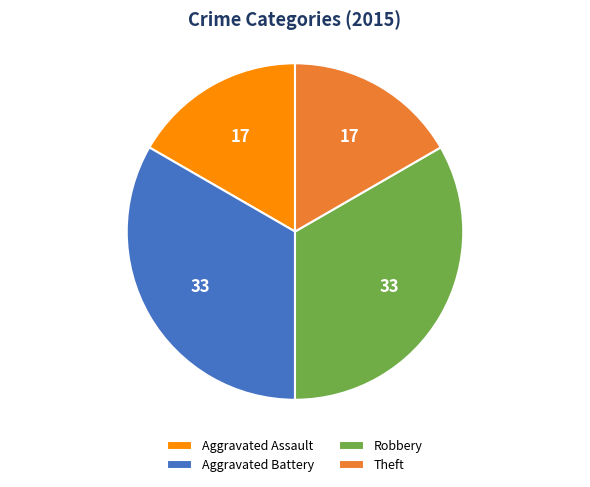

Between Aggravated Battery and Theft, which is larger?

Aggravated Battery